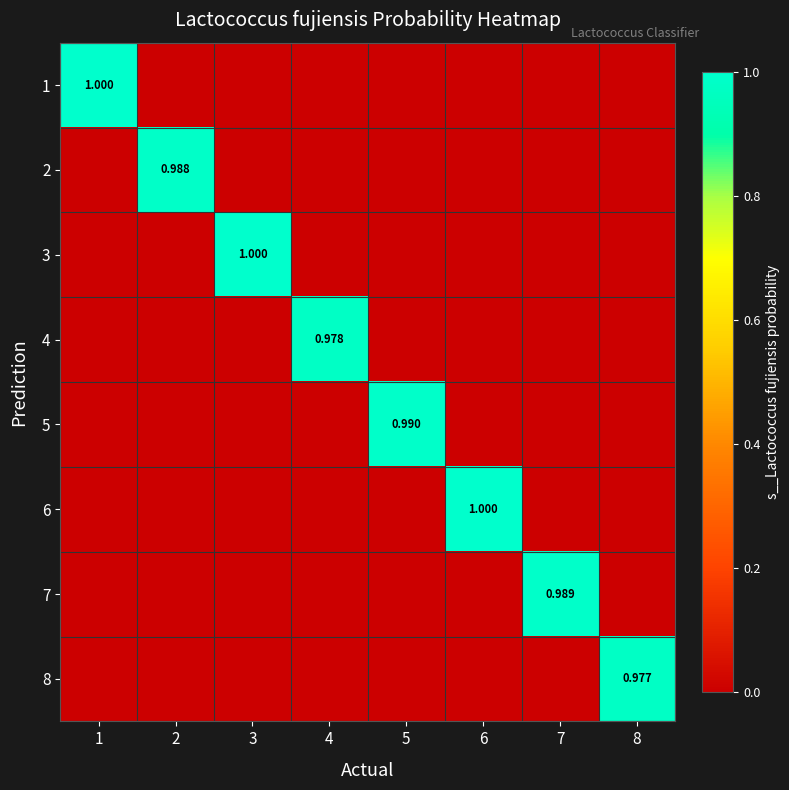

At 8, list the series in order from smallest to largest.

1, 2, 3, 4, 5, 6, 7, 8